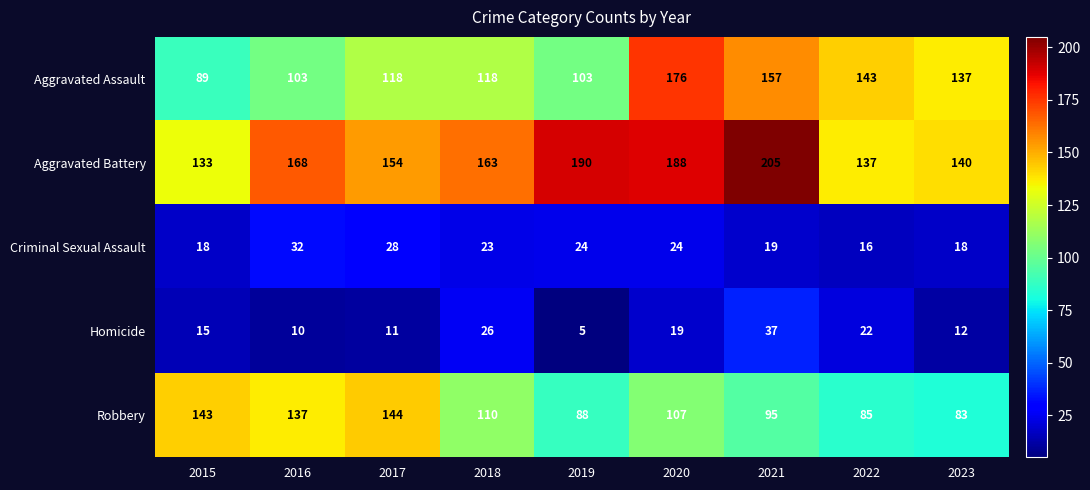

At which label is Aggravated Assault closest to 132?

2023